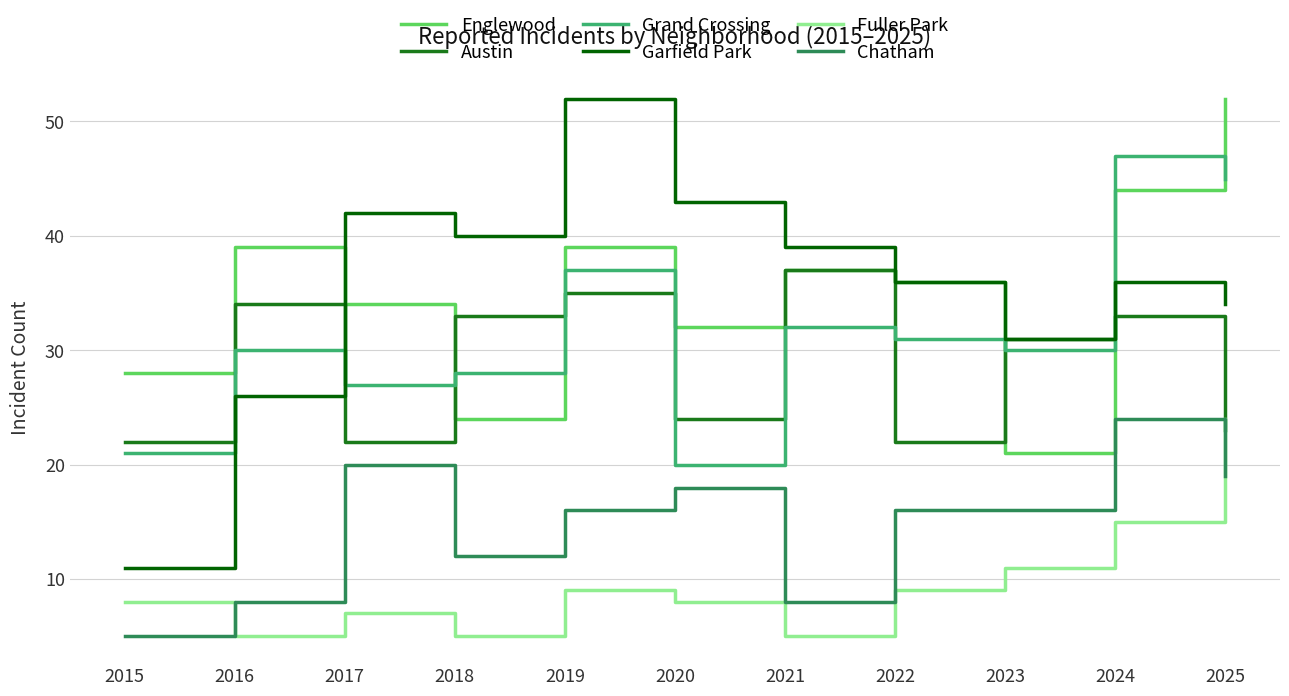

Does the chart have visible grid lines?

Yes